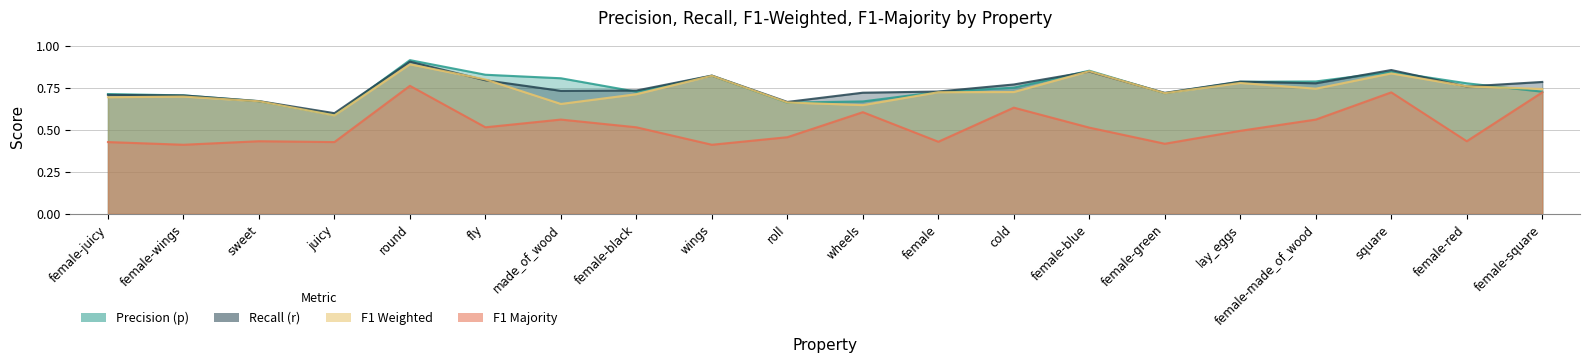

How many distinct data groups are displayed?

4